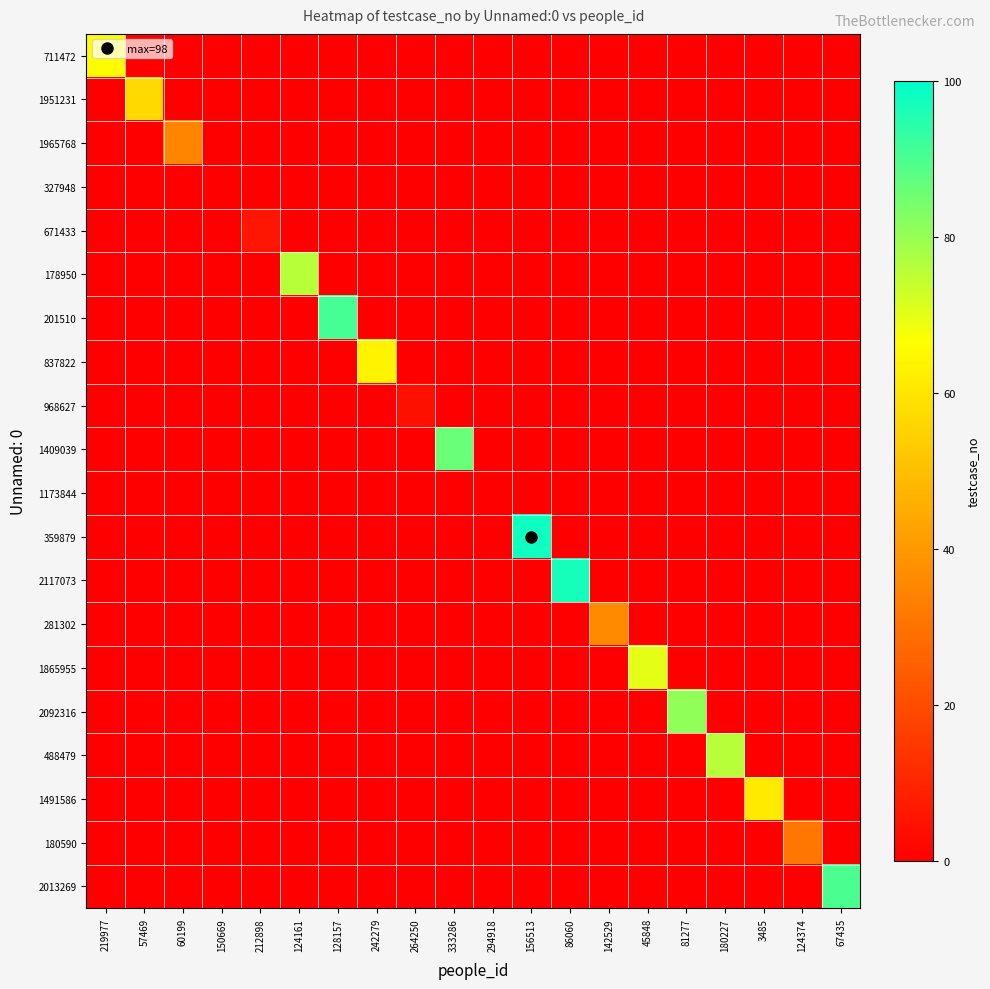

Reading left to right, list all the values displayed in this chart.

711472: 219977=66	57469=0	60199=0	150669=0	212898=0	124161=0	128157=0	242279=0	264250=0	333286=0	294918=0	156513=0	86060=0	142529=0	45848=0	81277=0	180227=0	3485=0	124374=0	67435=0
1951231: 219977=0	57469=57	60199=0	150669=0	212898=0	124161=0	128157=0	242279=0	264250=0	333286=0	294918=0	156513=0	86060=0	142529=0	45848=0	81277=0	180227=0	3485=0	124374=0	67435=0
1965768: 219977=0	57469=0	60199=35	150669=0	212898=0	124161=0	128157=0	242279=0	264250=0	333286=0	294918=0	156513=0	86060=0	142529=0	45848=0	81277=0	180227=0	3485=0	124374=0	67435=0
327948: 219977=0	57469=0	60199=0	150669=0	212898=0	124161=0	128157=0	242279=0	264250=0	333286=0	294918=0	156513=0	86060=0	142529=0	45848=0	81277=0	180227=0	3485=0	124374=0	67435=0
671433: 219977=0	57469=0	60199=0	150669=0	212898=6	124161=0	128157=0	242279=0	264250=0	333286=0	294918=0	156513=0	86060=0	142529=0	45848=0	81277=0	180227=0	3485=0	124374=0	67435=0
178950: 219977=0	57469=0	60199=0	150669=0	212898=0	124161=76	128157=0	242279=0	264250=0	333286=0	294918=0	156513=0	86060=0	142529=0	45848=0	81277=0	180227=0	3485=0	124374=0	67435=0
201510: 219977=0	57469=0	60199=0	150669=0	212898=0	124161=0	128157=91	242279=0	264250=0	333286=0	294918=0	156513=0	86060=0	142529=0	45848=0	81277=0	180227=0	3485=0	124374=0	67435=0
837822: 219977=0	57469=0	60199=0	150669=0	212898=0	124161=0	128157=0	242279=64	264250=0	333286=0	294918=0	156513=0	86060=0	142529=0	45848=0	81277=0	180227=0	3485=0	124374=0	67435=0
968627: 219977=0	57469=0	60199=0	150669=0	212898=0	124161=0	128157=0	242279=0	264250=4	333286=0	294918=0	156513=0	86060=0	142529=0	45848=0	81277=0	180227=0	3485=0	124374=0	67435=0
1409039: 219977=0	57469=0	60199=0	150669=0	212898=0	124161=0	128157=0	242279=0	264250=0	333286=86	294918=0	156513=0	86060=0	142529=0	45848=0	81277=0	180227=0	3485=0	124374=0	67435=0
1173844: 219977=0	57469=0	60199=0	150669=0	212898=0	124161=0	128157=0	242279=0	264250=0	333286=0	294918=0	156513=0	86060=0	142529=0	45848=0	81277=0	180227=0	3485=0	124374=0	67435=0
359879: 219977=0	57469=0	60199=0	150669=0	212898=0	124161=0	128157=0	242279=0	264250=0	333286=0	294918=0	156513=98	86060=0	142529=0	45848=0	81277=0	180227=0	3485=0	124374=0	67435=0
2117073: 219977=0	57469=0	60199=0	150669=0	212898=0	124161=0	128157=0	242279=0	264250=0	333286=0	294918=0	156513=0	86060=97	142529=0	45848=0	81277=0	180227=0	3485=0	124374=0	67435=0
281302: 219977=0	57469=0	60199=0	150669=0	212898=0	124161=0	128157=0	242279=0	264250=0	333286=0	294918=0	156513=0	86060=0	142529=36	45848=0	81277=0	180227=0	3485=0	124374=0	67435=0
1865955: 219977=0	57469=0	60199=0	150669=0	212898=0	124161=0	128157=0	242279=0	264250=0	333286=0	294918=0	156513=0	86060=0	142529=0	45848=70	81277=0	180227=0	3485=0	124374=0	67435=0
2092316: 219977=0	57469=0	60199=0	150669=0	212898=0	124161=0	128157=0	242279=0	264250=0	333286=0	294918=0	156513=0	86060=0	142529=0	45848=0	81277=81	180227=0	3485=0	124374=0	67435=0
488479: 219977=0	57469=0	60199=0	150669=0	212898=0	124161=0	128157=0	242279=0	264250=0	333286=0	294918=0	156513=0	86060=0	142529=0	45848=0	81277=0	180227=76	3485=0	124374=0	67435=0
1491586: 219977=0	57469=0	60199=0	150669=0	212898=0	124161=0	128157=0	242279=0	264250=0	333286=0	294918=0	156513=0	86060=0	142529=0	45848=0	81277=0	180227=0	3485=61	124374=0	67435=0
180590: 219977=0	57469=0	60199=0	150669=0	212898=0	124161=0	128157=0	242279=0	264250=0	333286=0	294918=0	156513=0	86060=0	142529=0	45848=0	81277=0	180227=0	3485=0	124374=31	67435=0
2013269: 219977=0	57469=0	60199=0	150669=0	212898=0	124161=0	128157=0	242279=0	264250=0	333286=0	294918=0	156513=0	86060=0	142529=0	45848=0	81277=0	180227=0	3485=0	124374=0	67435=90